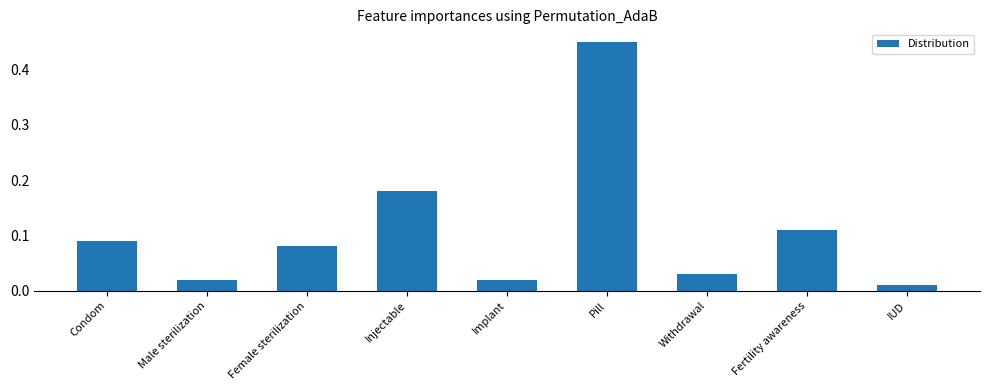

What is the change in value from Male sterilization to Injectable?

+0.2